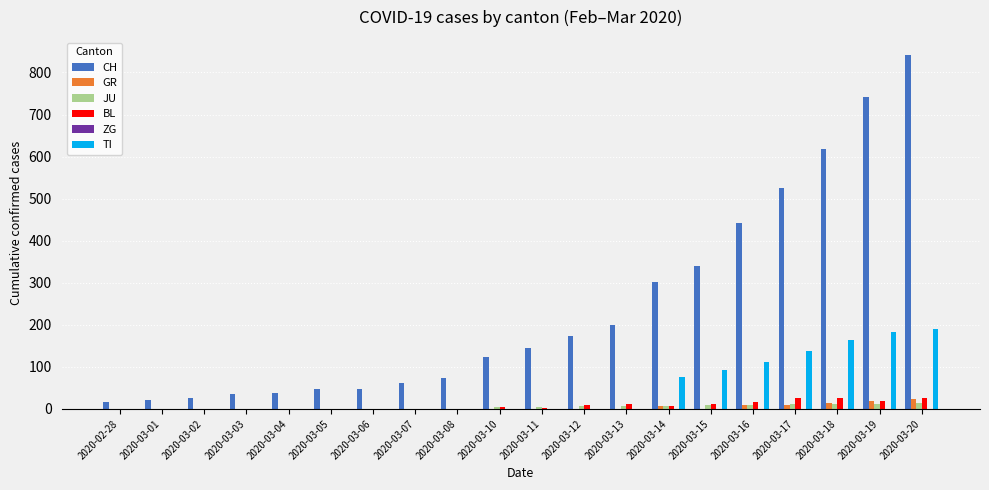

Which series has the largest total across all categories?

CH